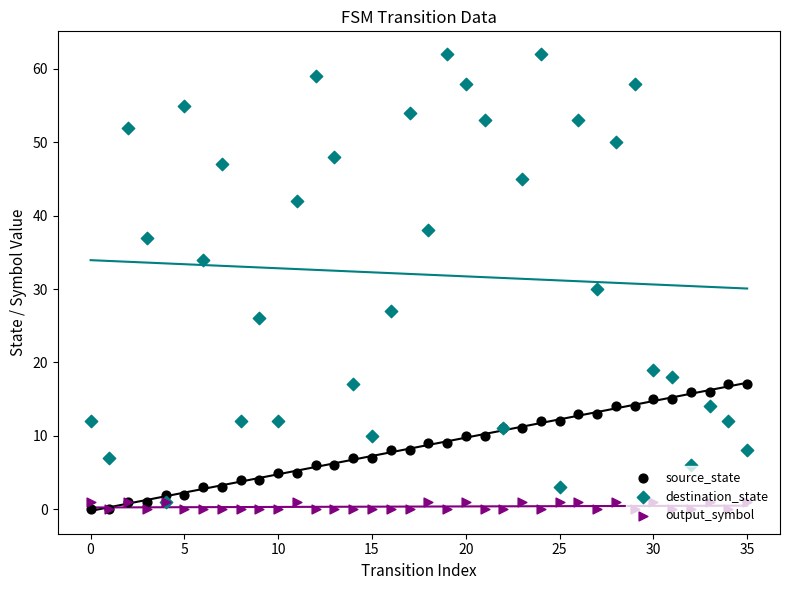

Which series has the largest total across all categories?

destination_state